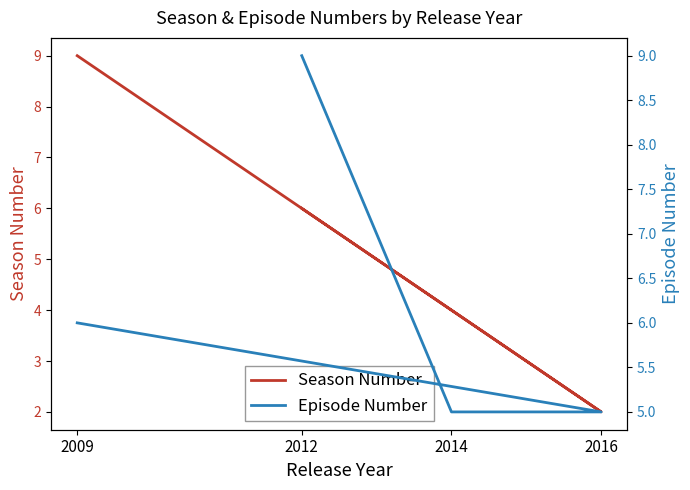

At which label is Season Number closest to 5?

2012